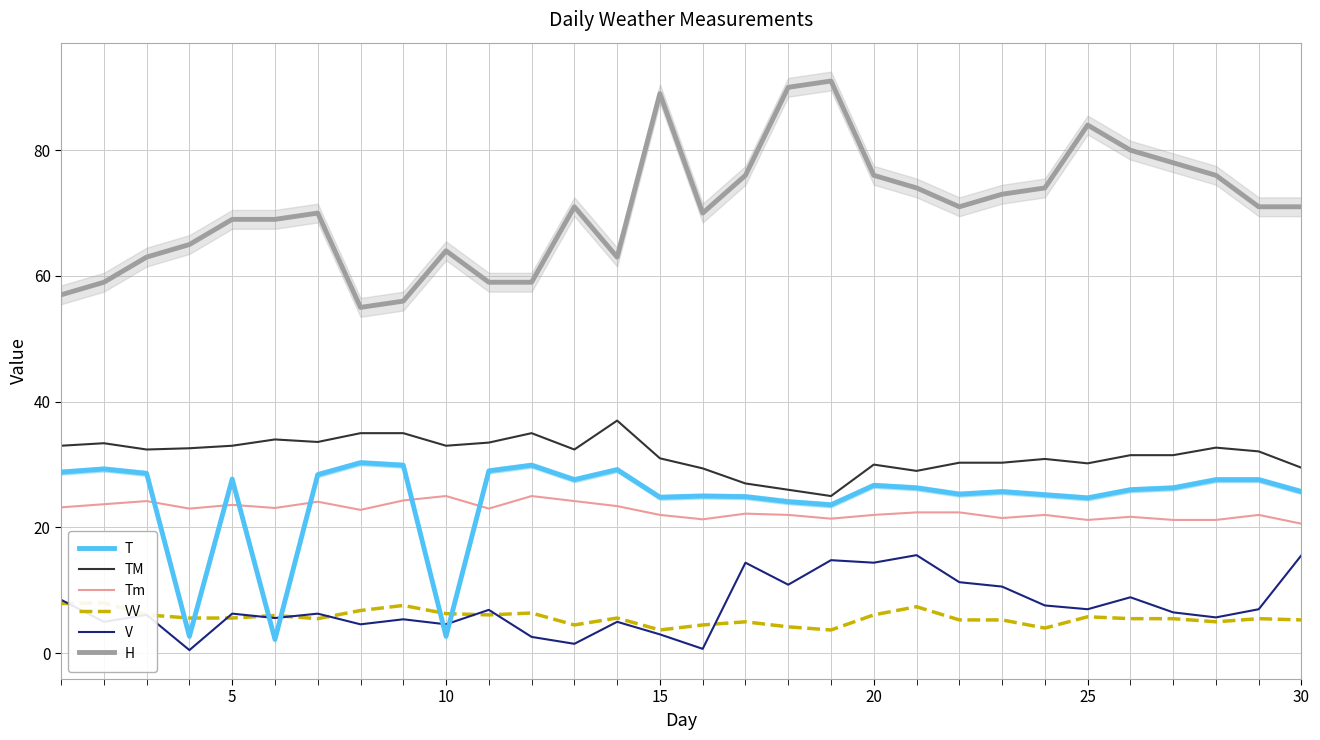

How many interior local valleys does the VV series have?

7